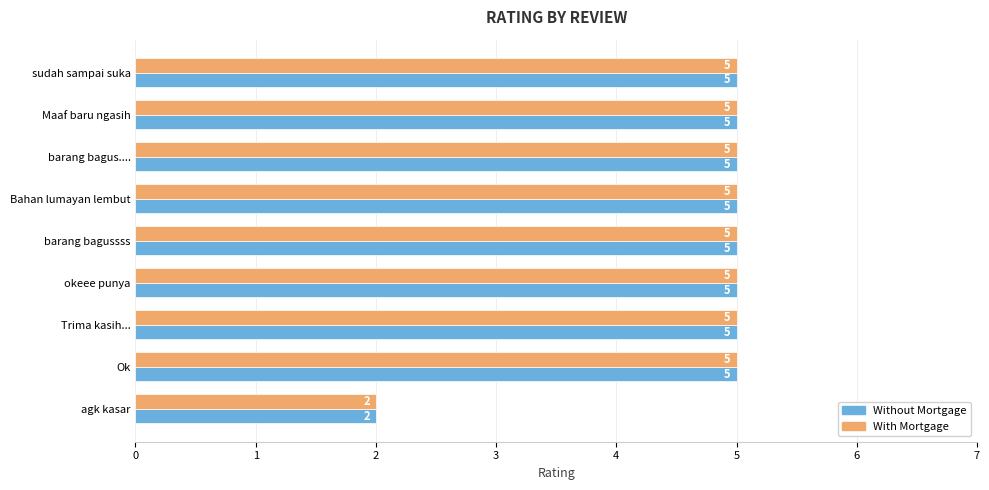

What is the sum of all With Mortgage values?

42